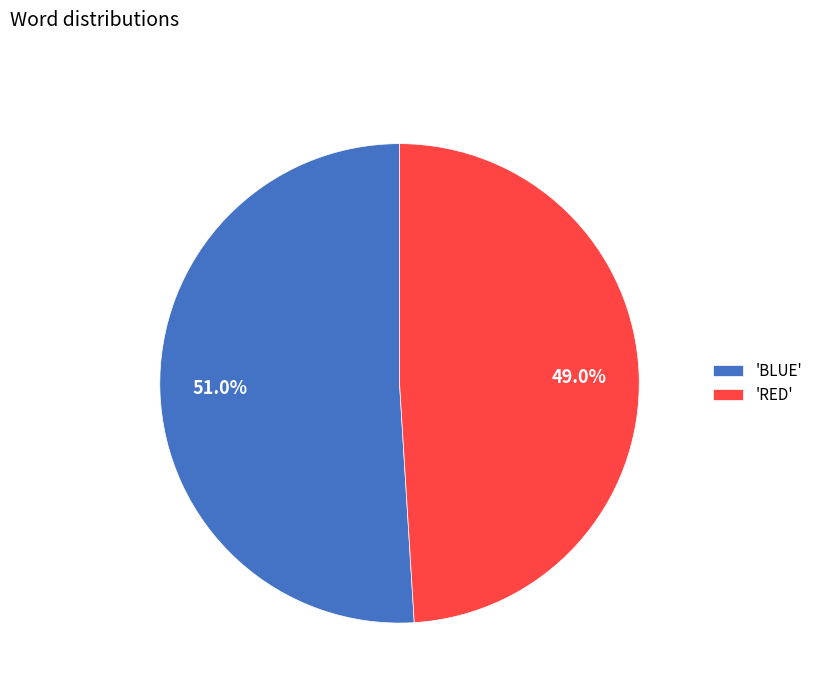

What is the majority slice?

'BLUE'